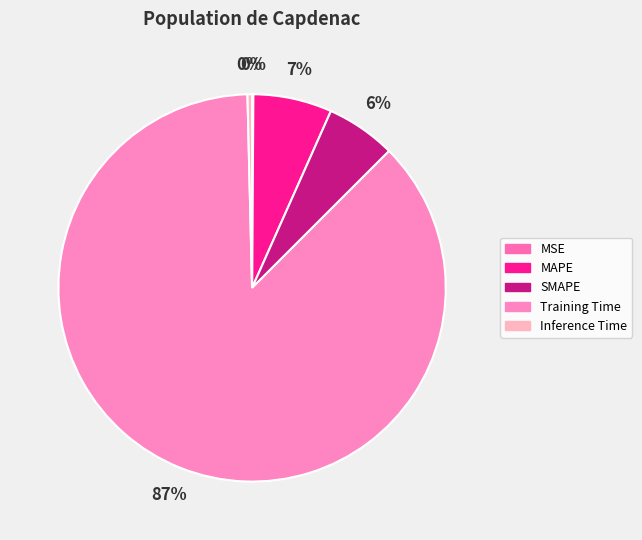

To the nearest percent, what is the combined percentage of MAPE and SMAPE?

12%